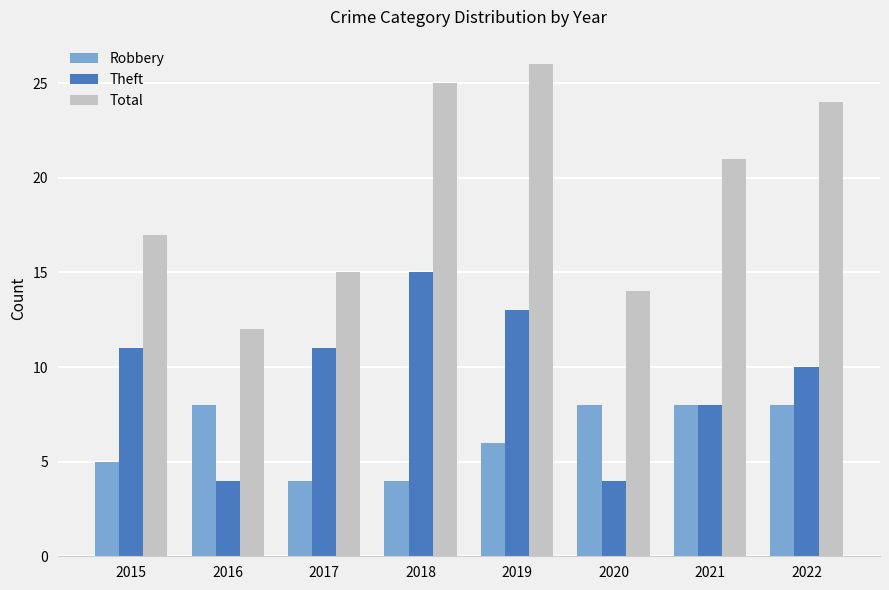

What is the difference between the Total values at 2017 and 2018?

10